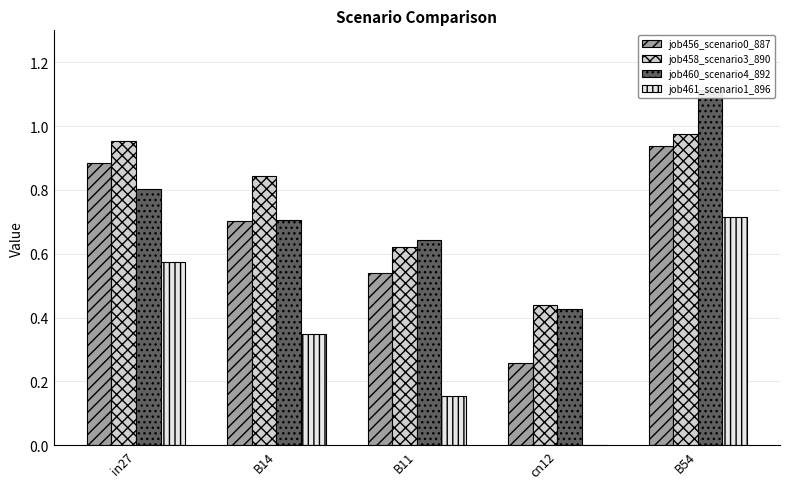

At how many categories does at least one series exceed 0?

5